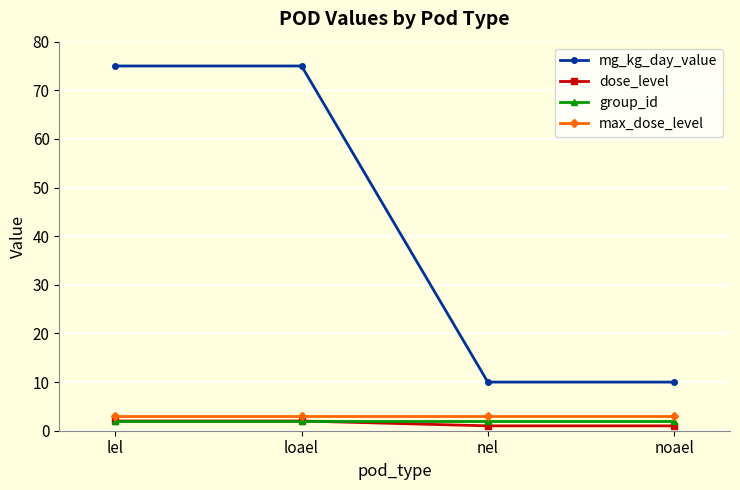

Which series has the widest spread of values?

mg_kg_day_value